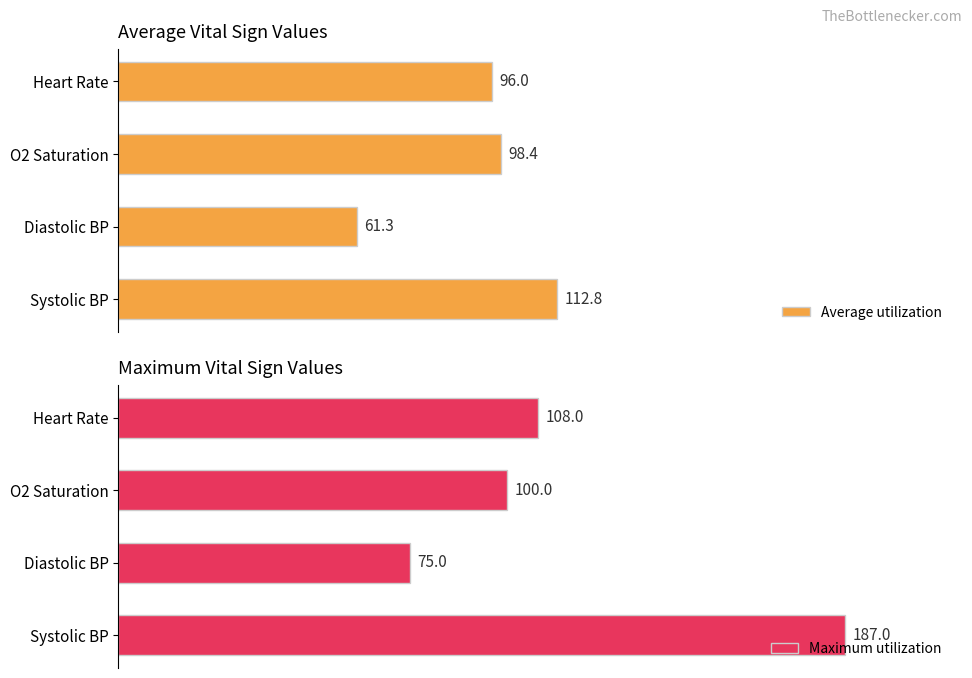

Rank the categories by Maximum utilization value from highest to lowest.

Systolic BP, Heart Rate, O2 Saturation, Diastolic BP